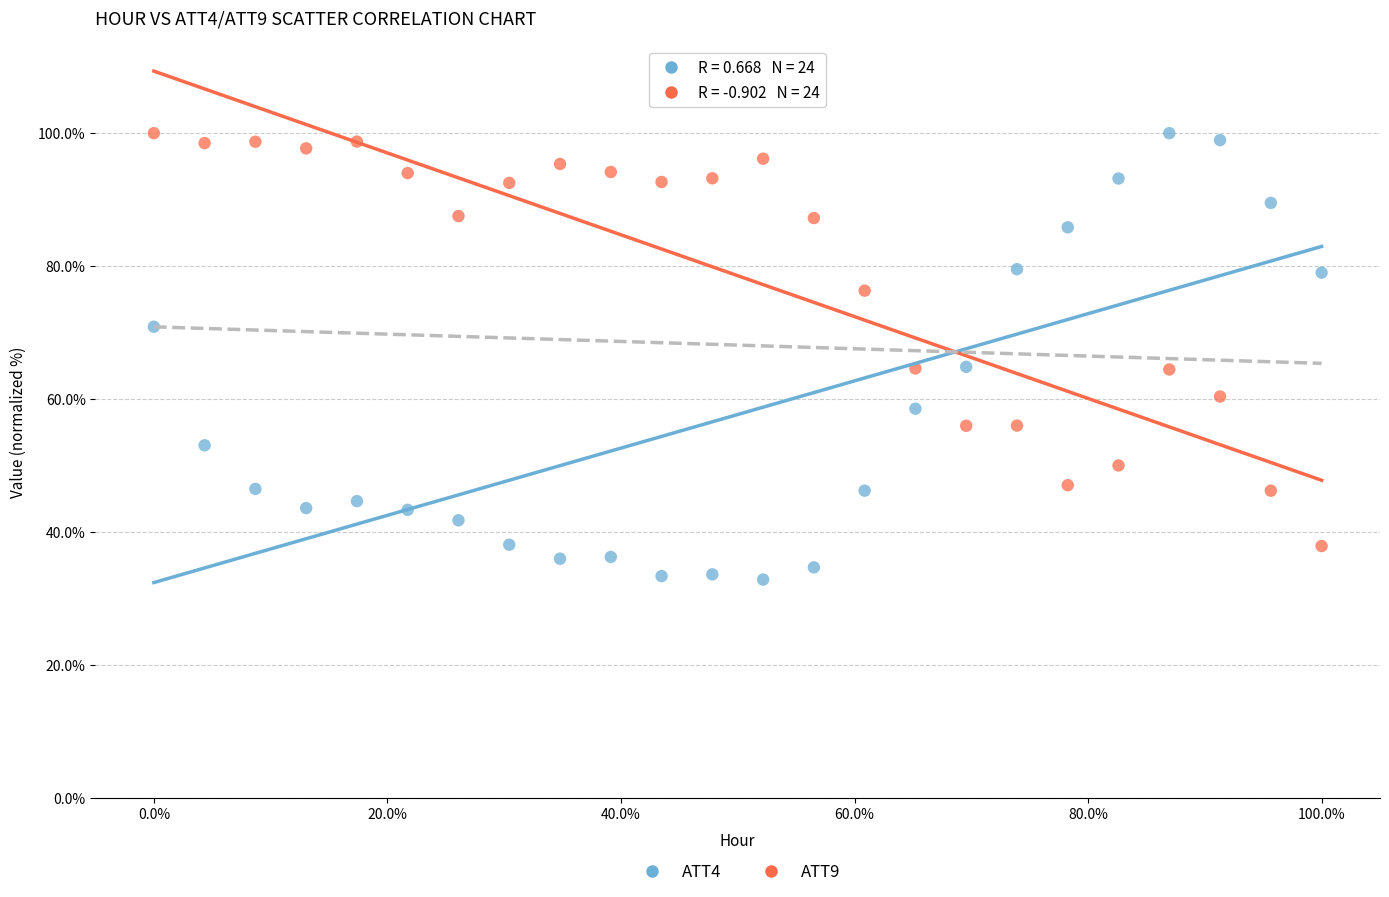

Which series has the largest Y range (max minus min)?

ATT4